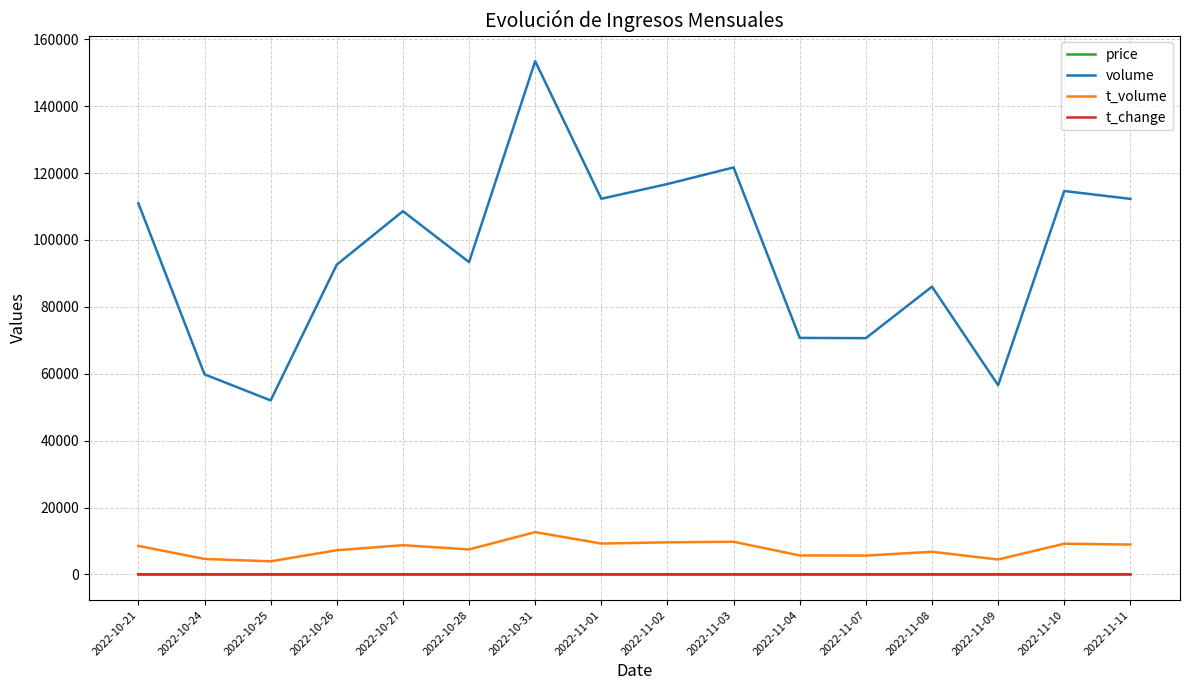

Where does the volume series first go above 108605?

2022-10-21